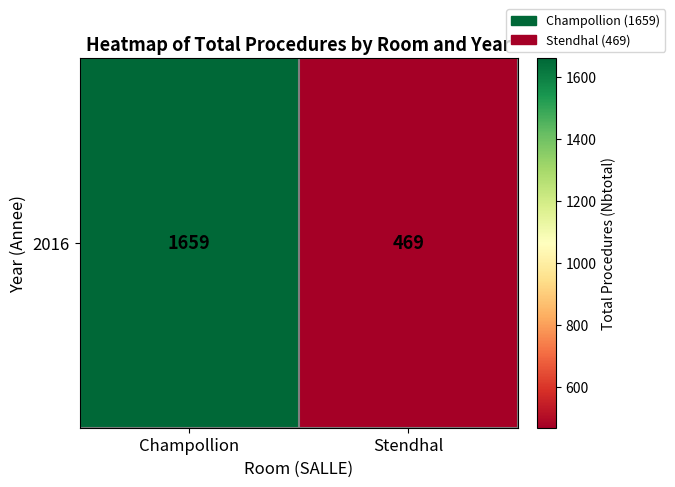

How many data points does each series have?

2